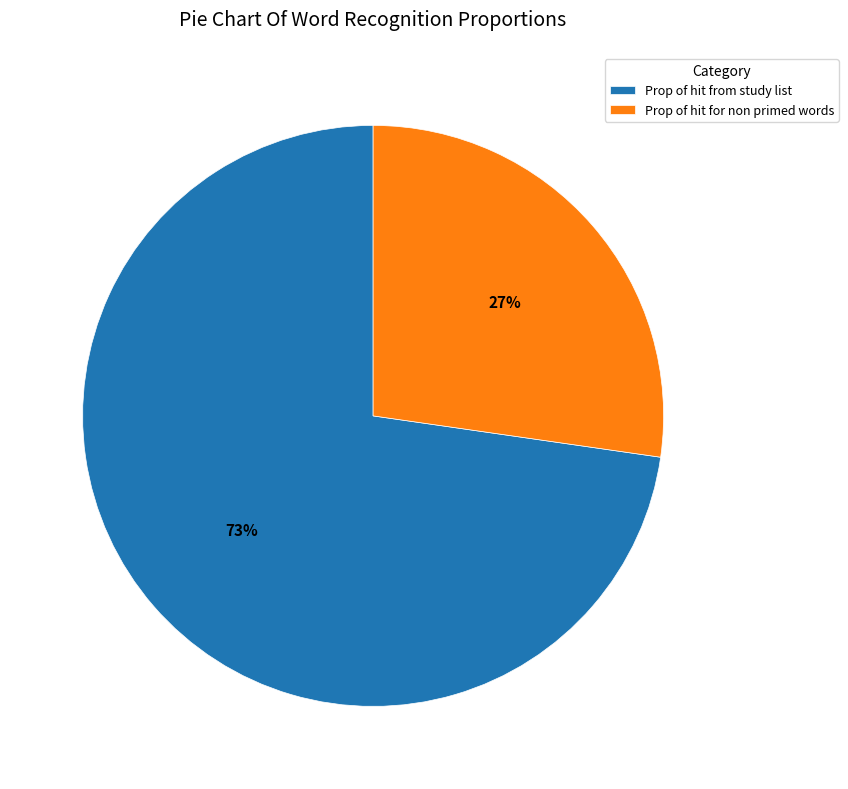

To the nearest percent, what is the average slice percentage?

50%